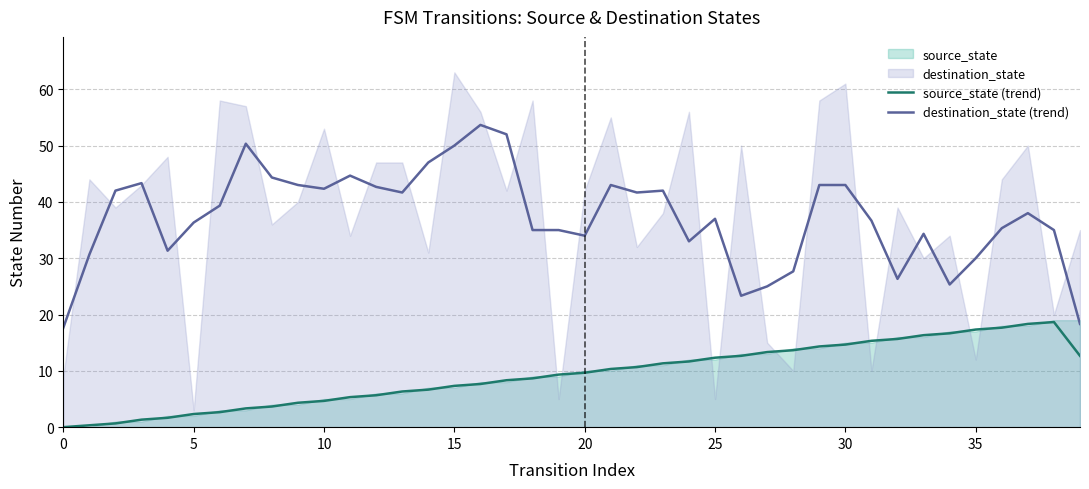

True or false: source_state (trend) and destination_state (trend) cross at least once.

False